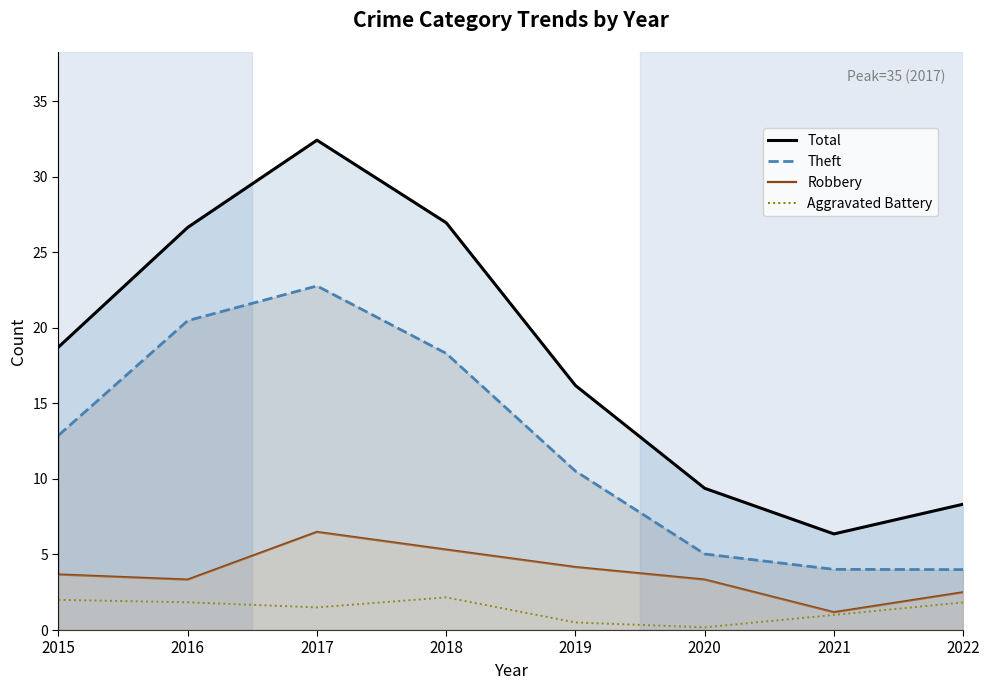

True or false: Aggravated Battery and Robbery intersect in this chart.

False